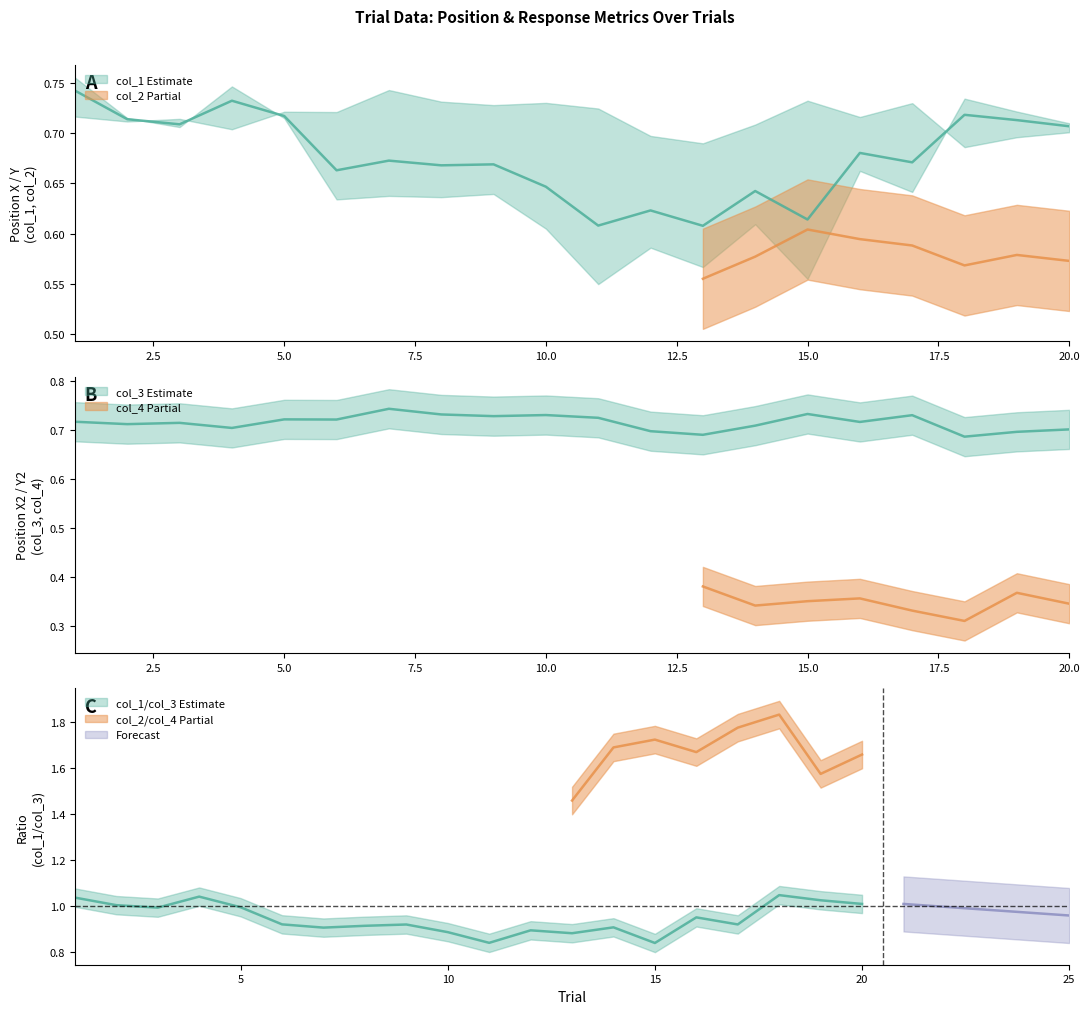

True or false: col_1 has a value of 1.2 at 4.

False